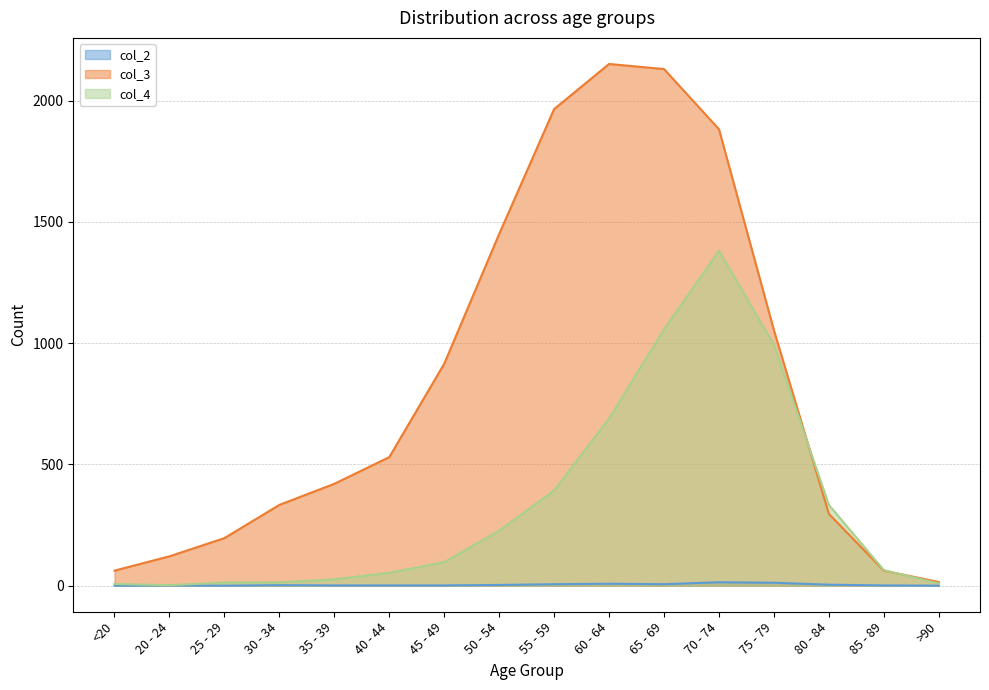

Rank the series by their maximum value, from highest to lowest.

col_3, col_4, col_2